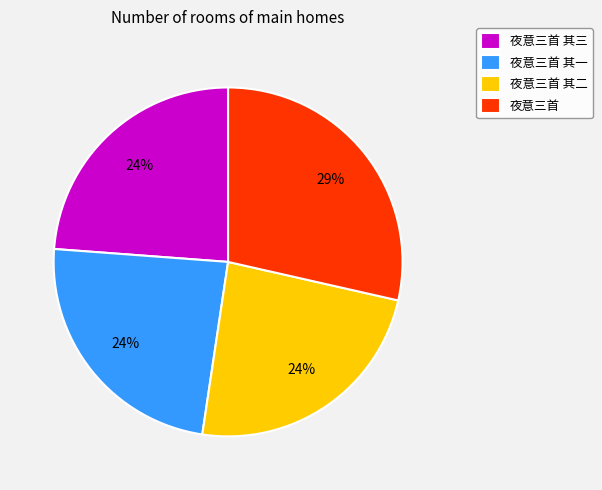

How many slices are in this pie chart?

4